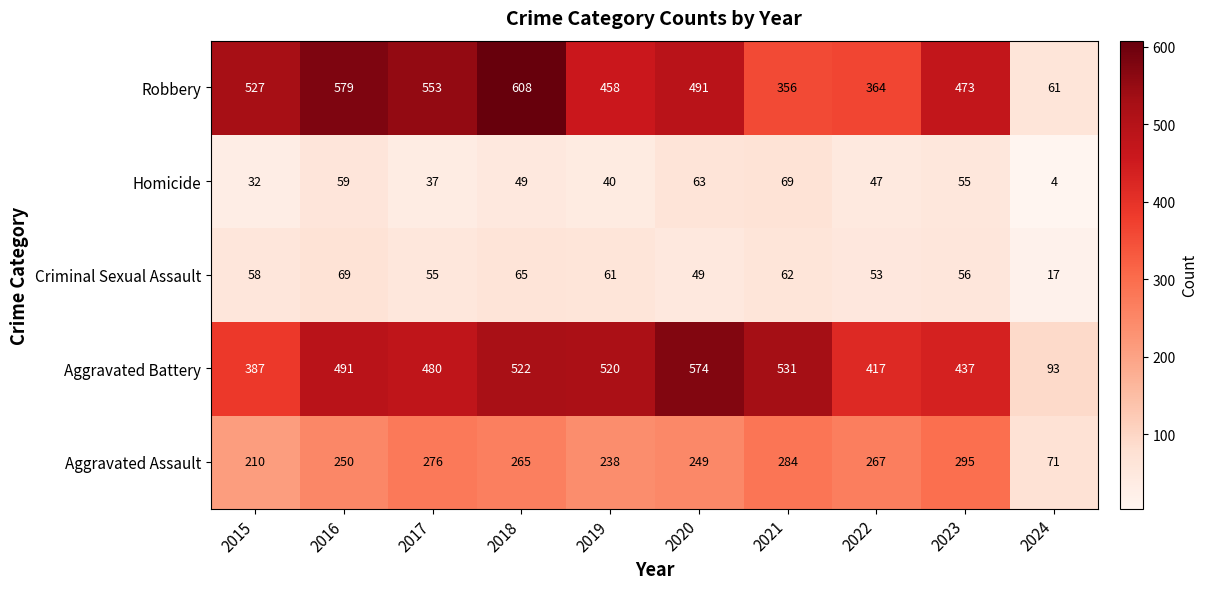

Which series has the largest total across all categories?

Robbery